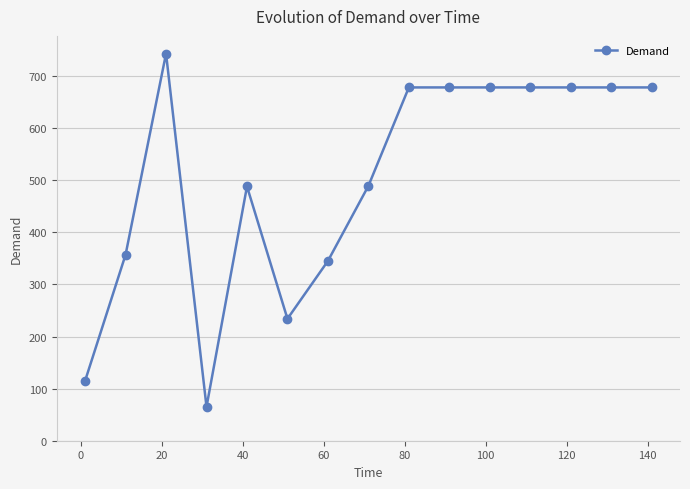

What is the difference between the maximum and minimum values?

678